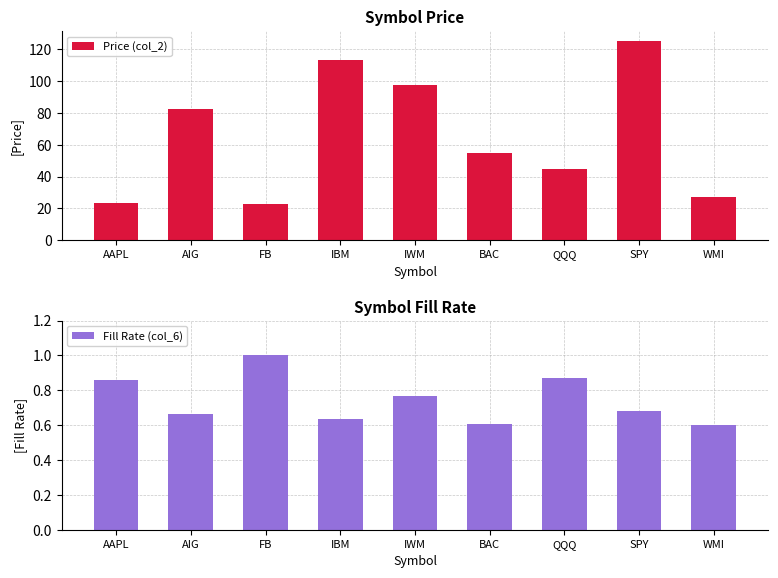

What is the label of the 8th bar from the right?

AIG